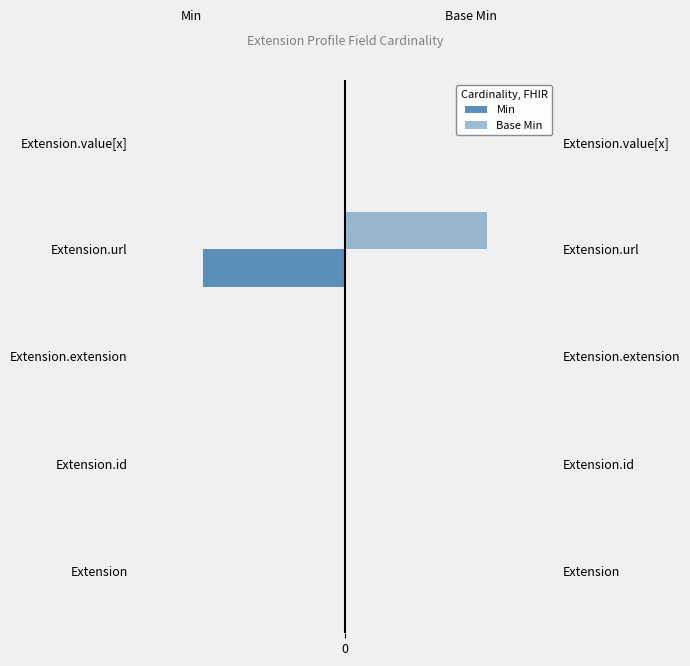

Which series has the largest total across all categories?

Base Min